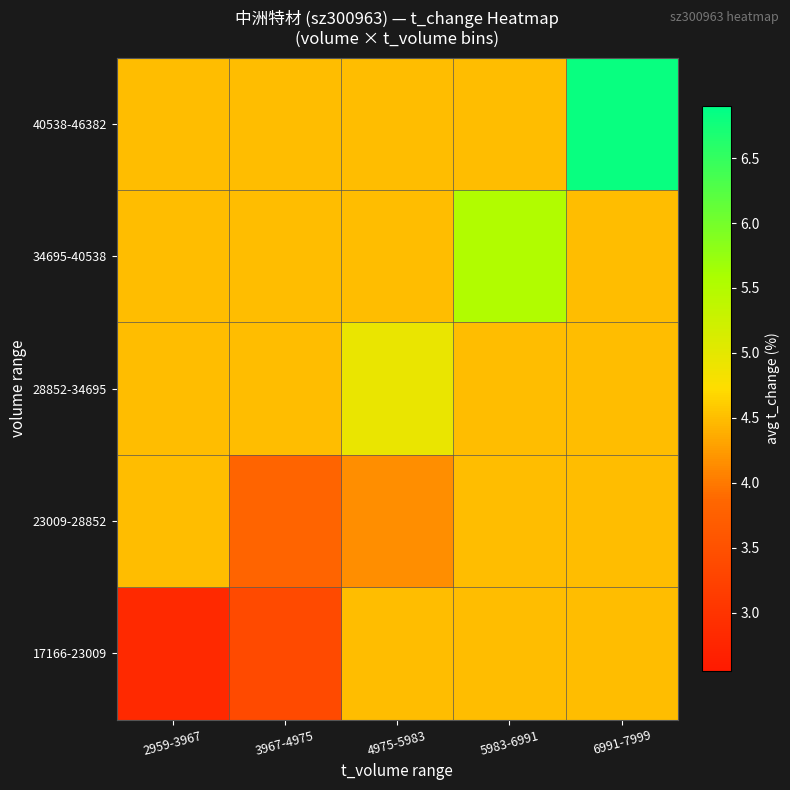

What is the minimum value shown in the chart?

2.8